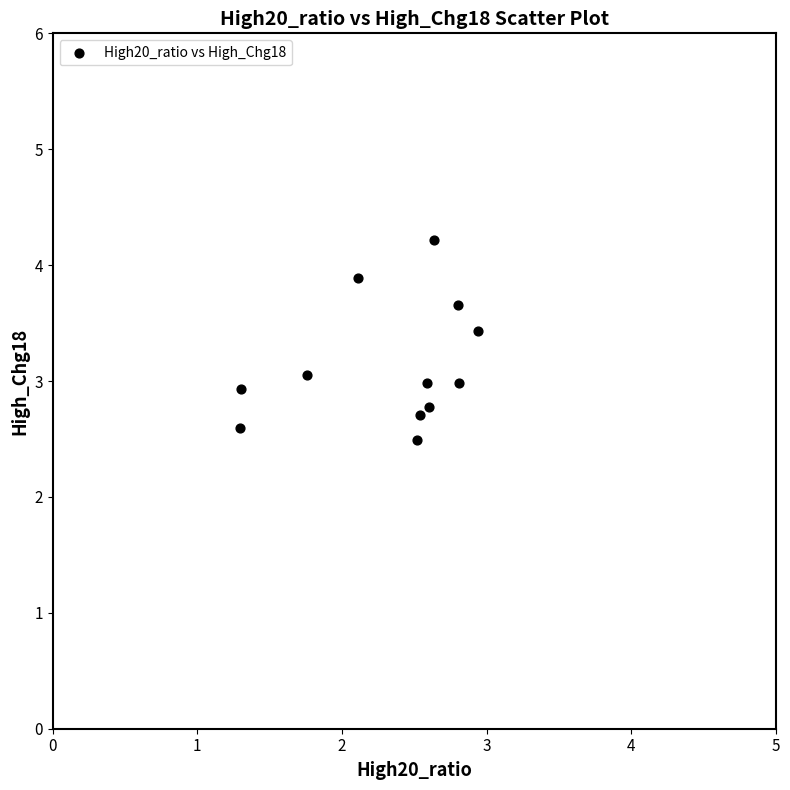

What is the average X value?

2.3